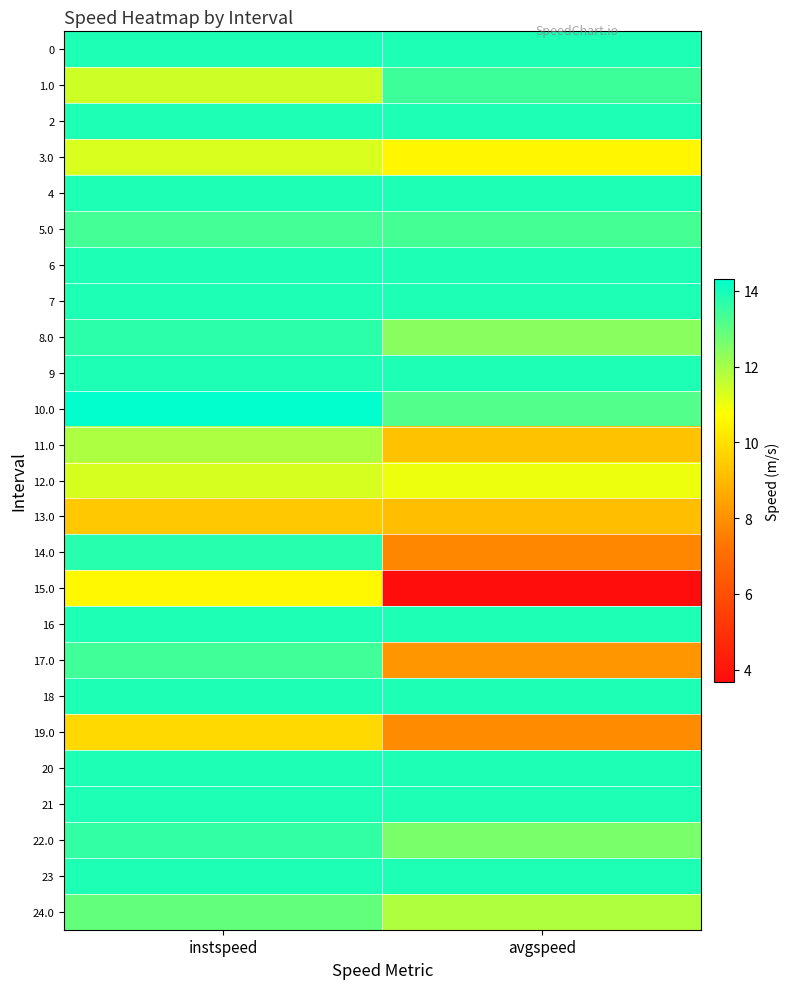

Reading left to right, extract all data points from this chart.

0: instspeed=13.9	avgspeed=13.9
1.0: instspeed=11.5	avgspeed=13.4
2: instspeed=13.9	avgspeed=13.9
3.0: instspeed=11.3	avgspeed=10.5
4: instspeed=13.9	avgspeed=13.9
5.0: instspeed=13.4	avgspeed=13.4
6: instspeed=13.9	avgspeed=13.9
7: instspeed=13.9	avgspeed=13.9
8.0: instspeed=13.7	avgspeed=12.4
9: instspeed=13.9	avgspeed=13.9
10.0: instspeed=14.3	avgspeed=13.1
11.0: instspeed=11.9	avgspeed=9.2
12.0: instspeed=11.3	avgspeed=11.0
13.0: instspeed=9.4	avgspeed=9.1
14.0: instspeed=13.8	avgspeed=7.7
15.0: instspeed=10.6	avgspeed=3.7
16: instspeed=13.9	avgspeed=13.9
17.0: instspeed=13.4	avgspeed=8.1
18: instspeed=13.9	avgspeed=13.9
19.0: instspeed=9.8	avgspeed=7.8
20: instspeed=13.9	avgspeed=13.9
21: instspeed=13.9	avgspeed=13.9
22.0: instspeed=13.6	avgspeed=12.6
23: instspeed=13.9	avgspeed=13.9
24.0: instspeed=12.9	avgspeed=11.8